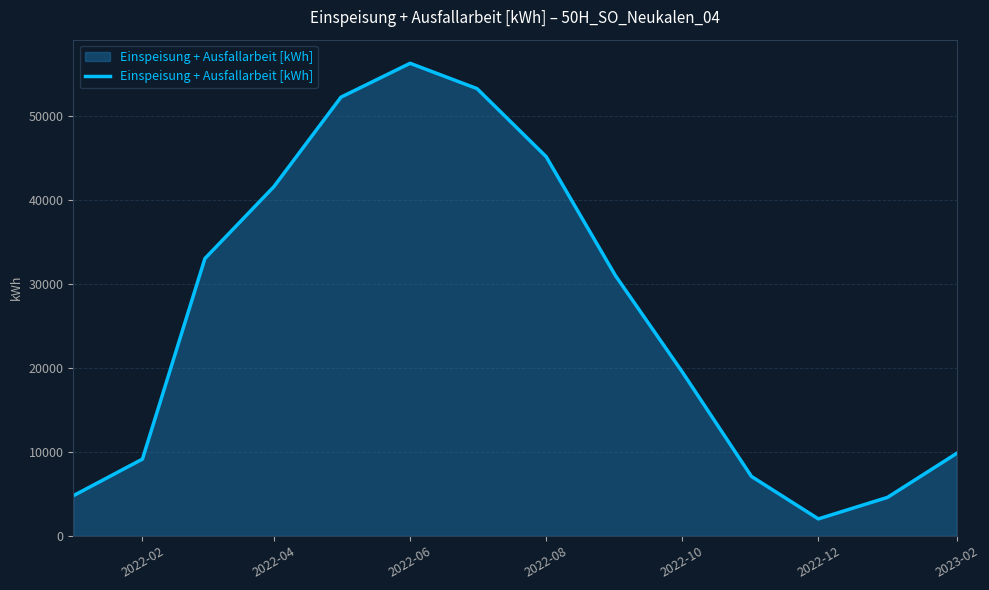

What is the sum of all values?

369149.2